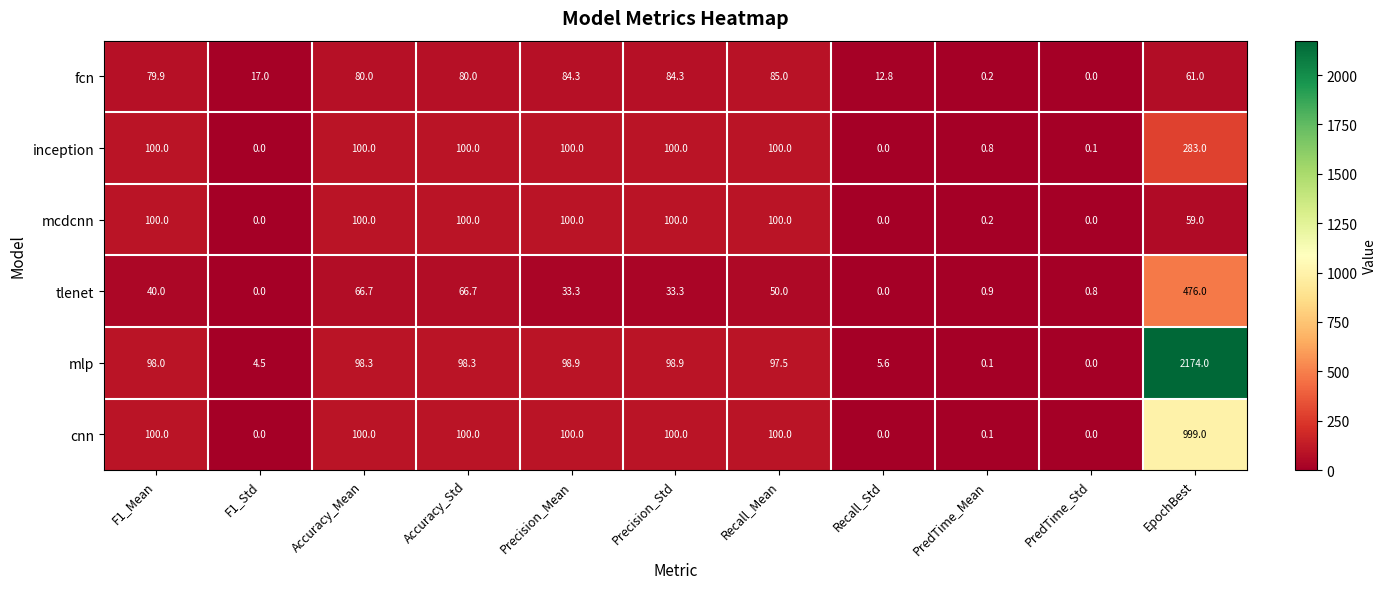

Which label corresponds to the largest value in the chart?

EpochBest